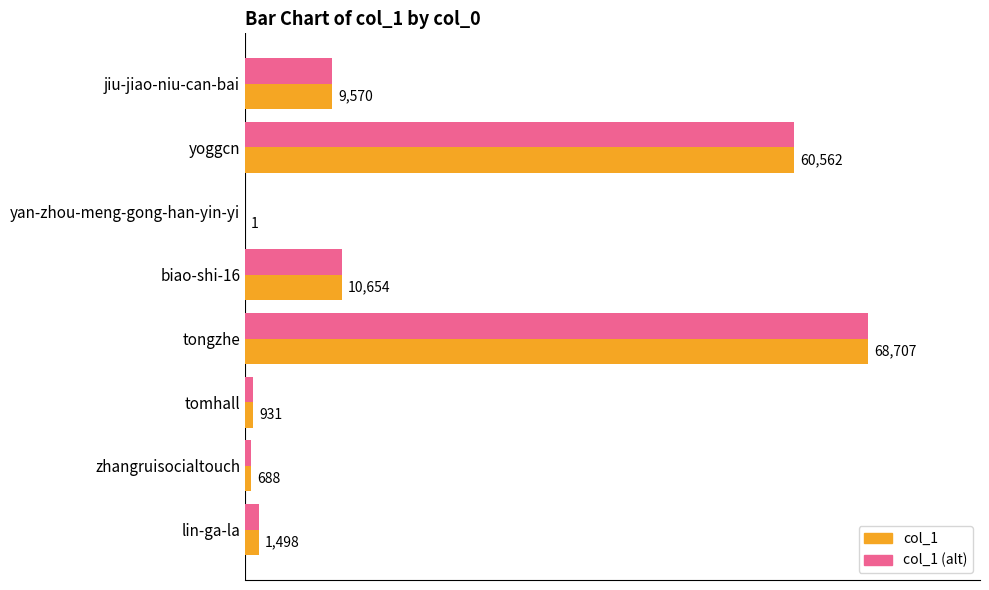

What are all the series names shown in the legend?

col_1, col_1 (alt)